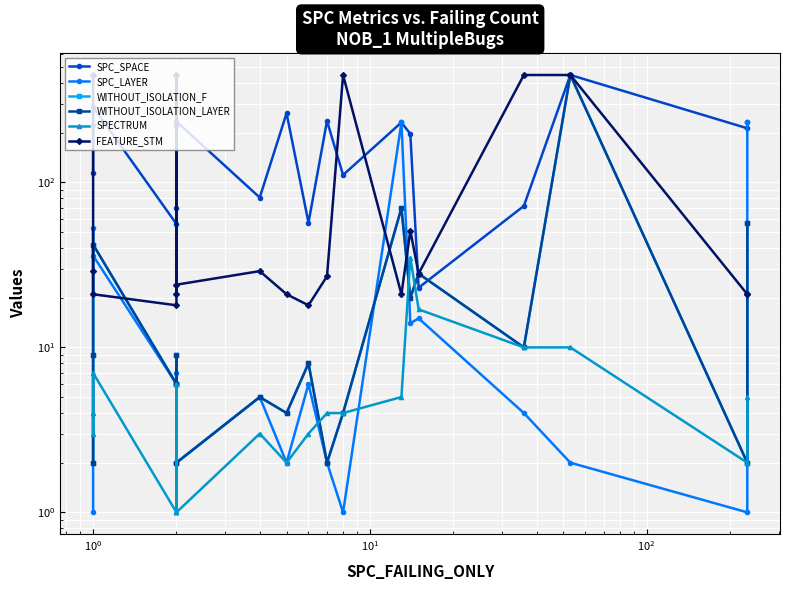

What is the difference between the maximum and minimum values in the FEATURE_STM series?

430